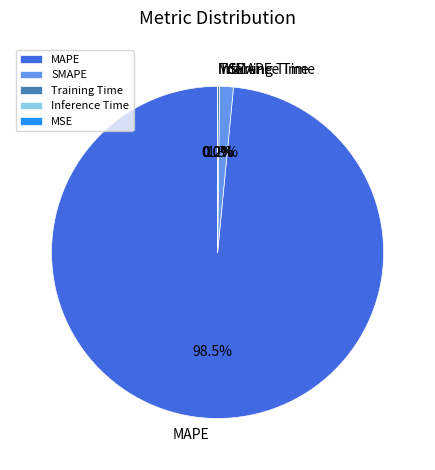

Which category accounts for the majority?

MAPE